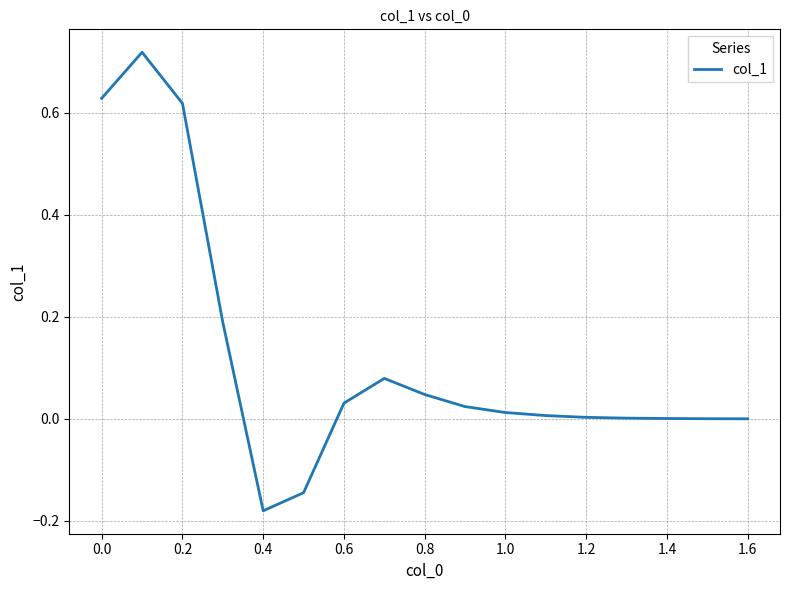

What is the difference between the maximum and minimum values?

0.9